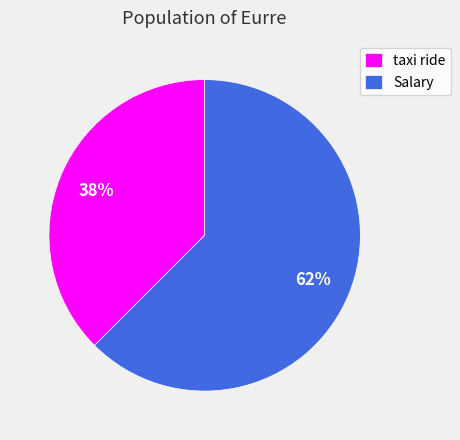

What is the largest slice in the pie chart?

Salary